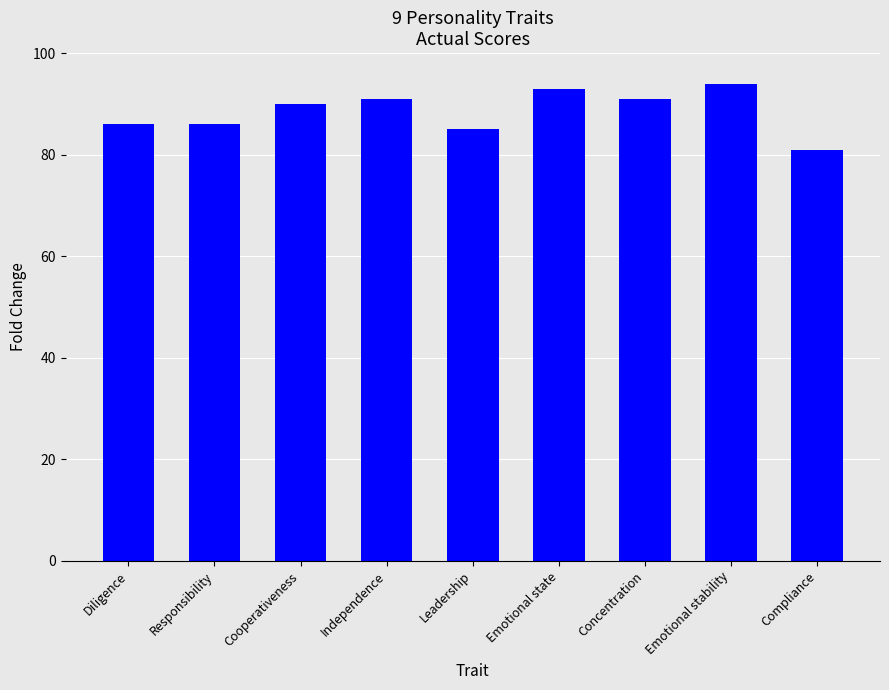

What is the label of the 1st bar from the left?

Diligence